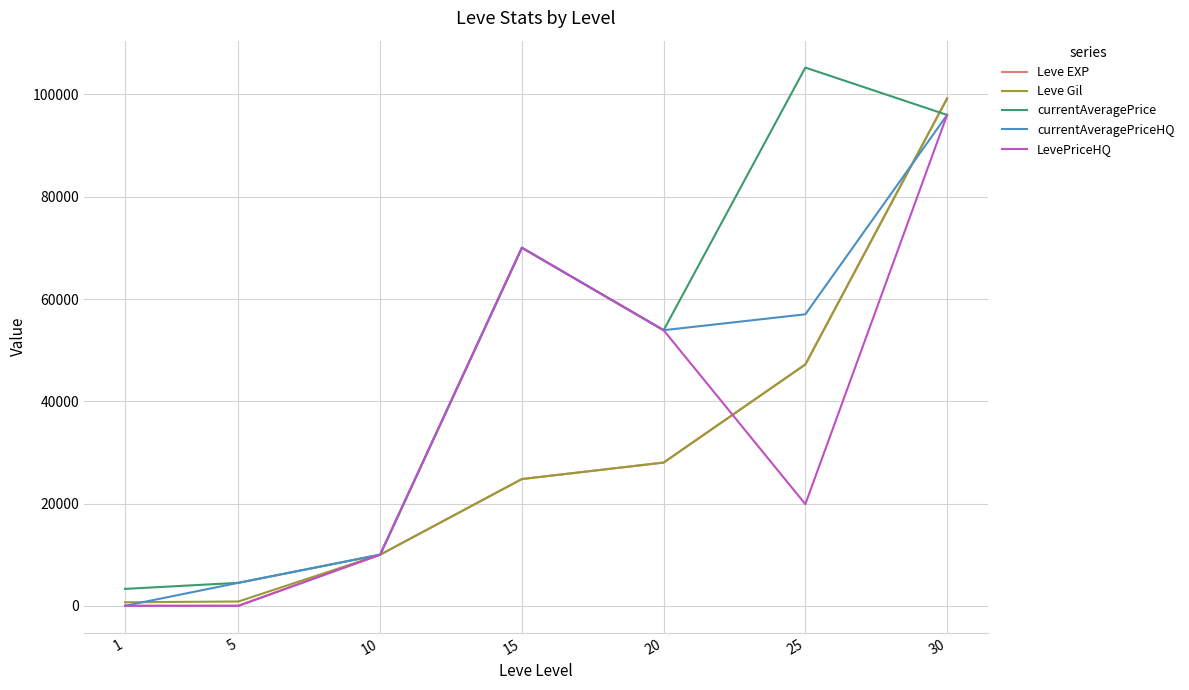

True or false: Leve Gil has more than 0 points higher than both neighbors.

False